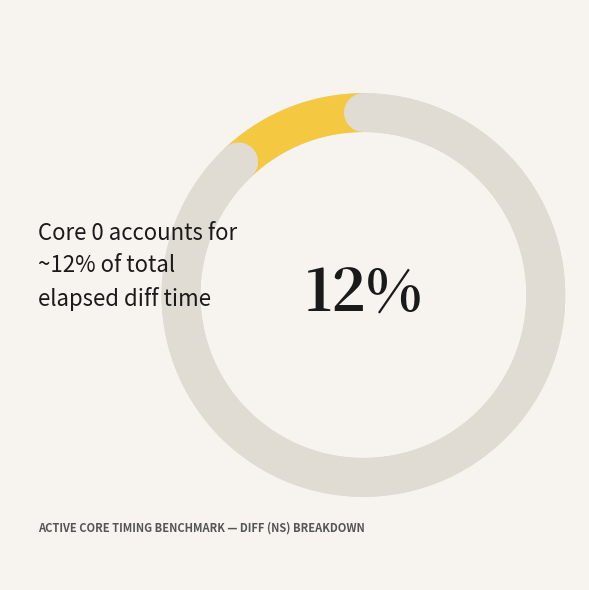

Is there any slice that represents more than half of the pie?

No